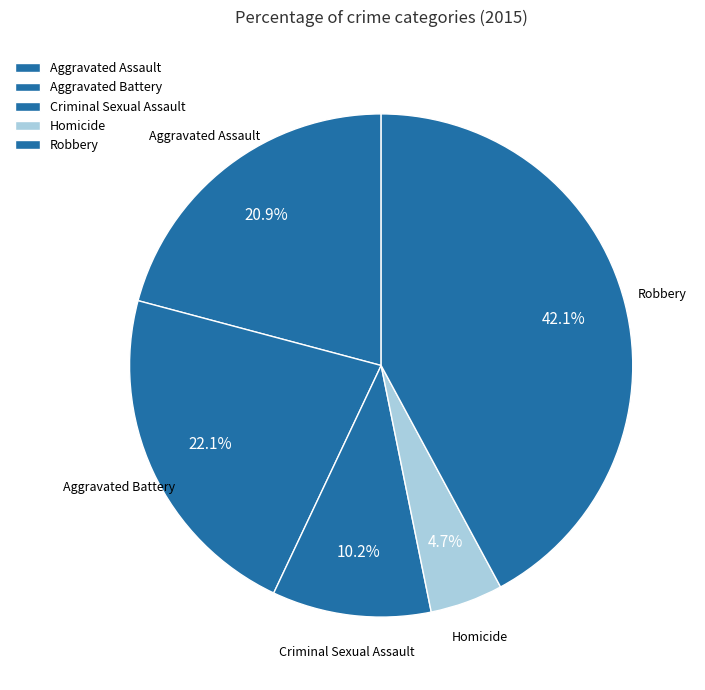

Does Aggravated Battery account for over 50% of the chart?

No